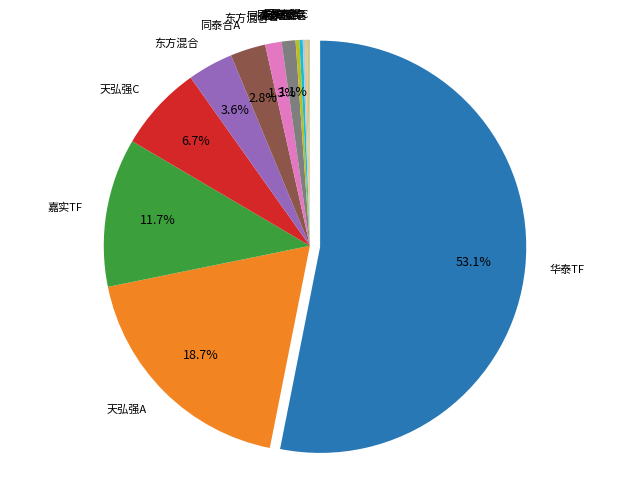

Count the number of slices in the pie.

14